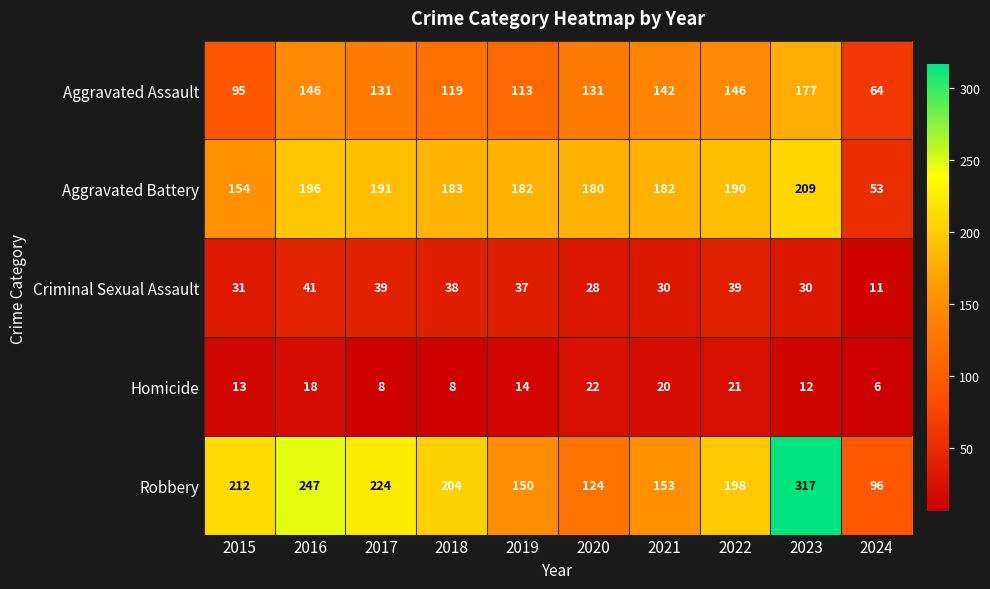

What is the lowest value of the Criminal Sexual Assault series?

11